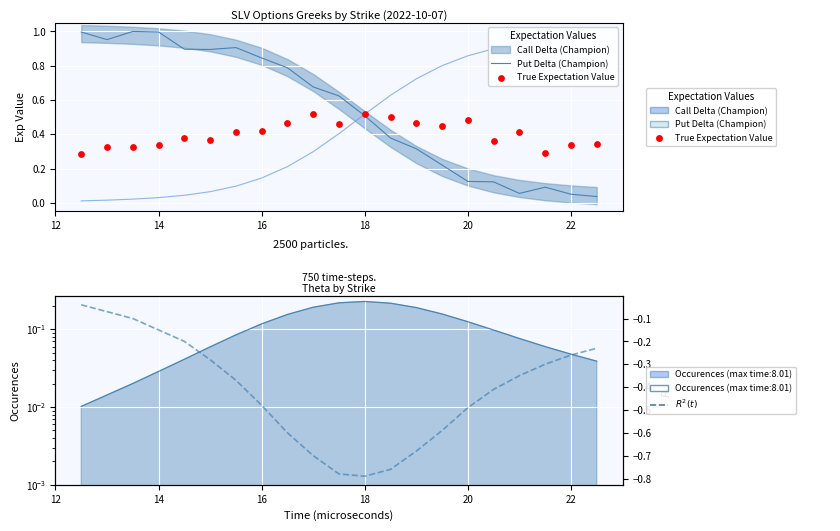

Which series has the largest total across all categories?

Put Delta (Champion)